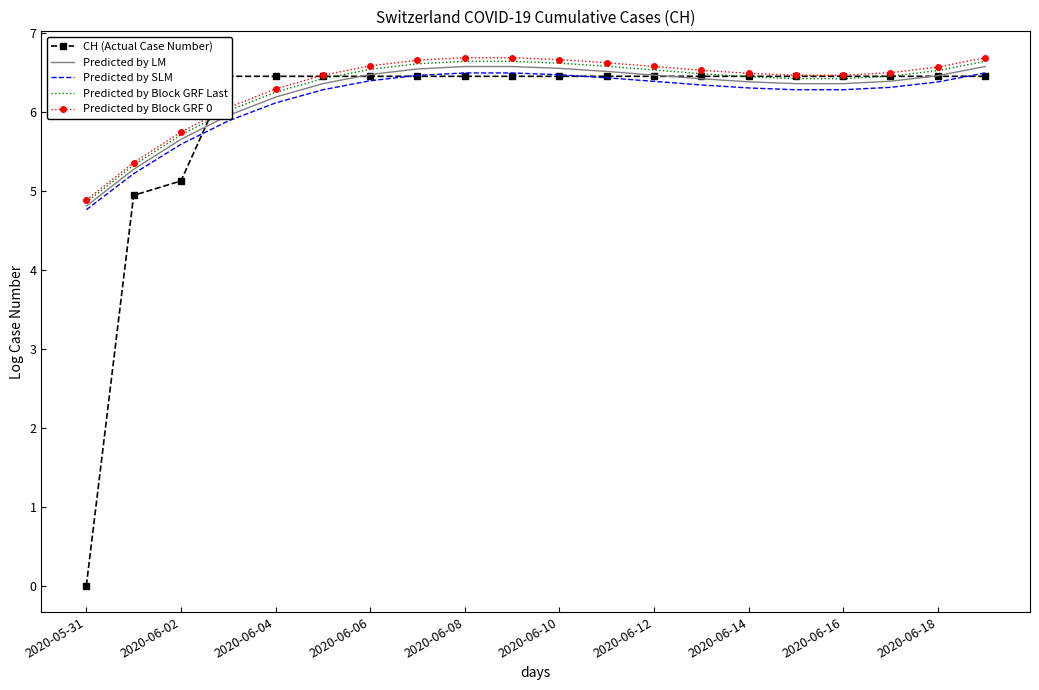

Which series ends up on top after the final intersection of Predicted by Block GRF Last and CH (Actual Case Number)?

Predicted by Block GRF Last